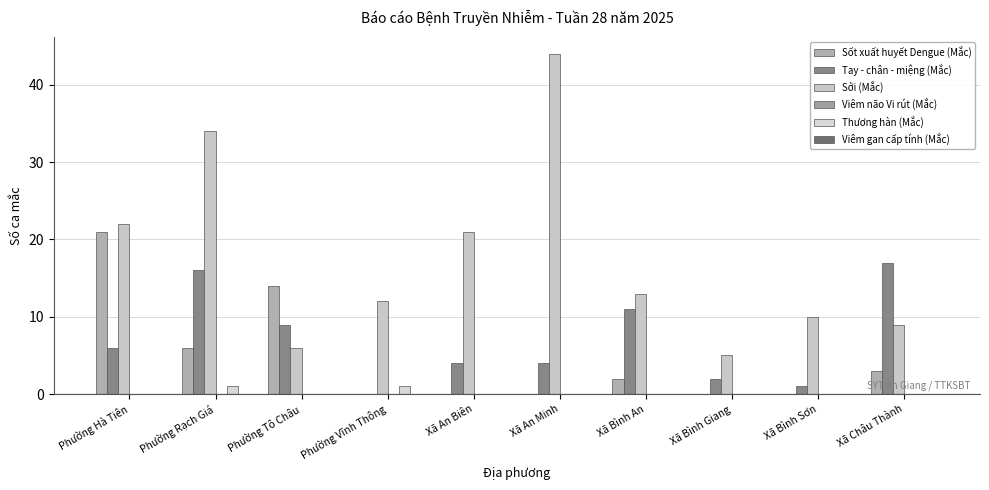

What position from the right is Phường Hà Tiên?

10